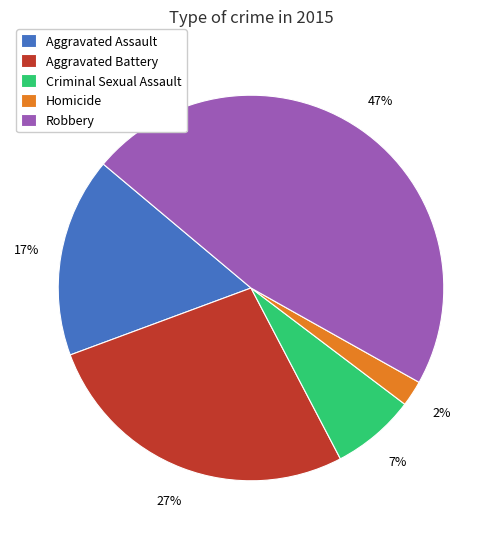

To the nearest percent, what is the combined percentage of Homicide and Aggravated Assault?

19%